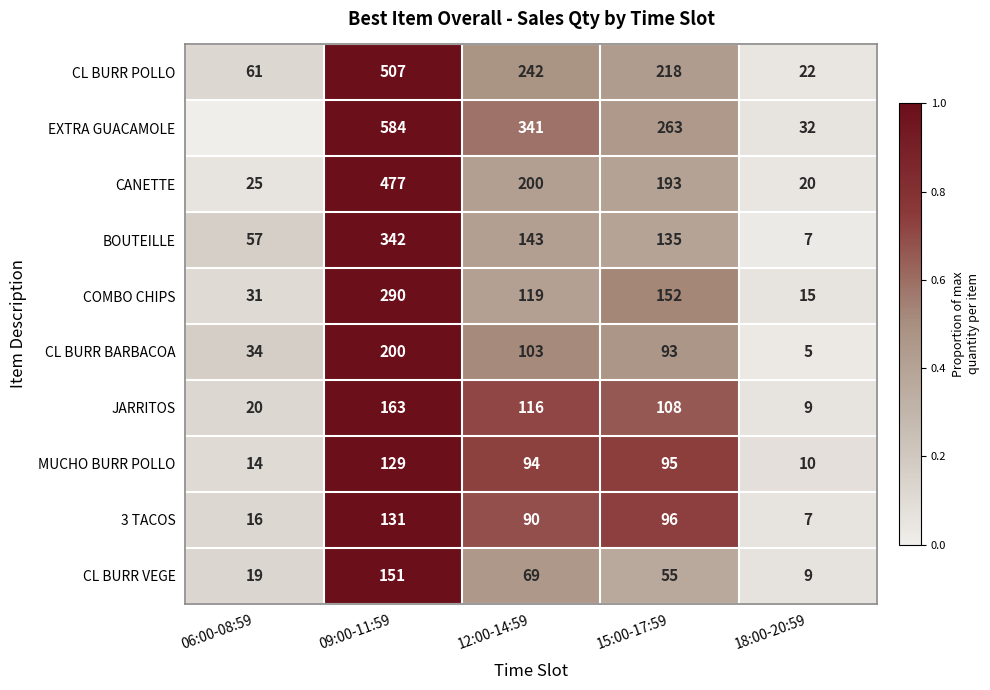

Rank the categories by CL BURR BARBACOA value from highest to lowest.

09:00-11:59, 12:00-14:59, 15:00-17:59, 06:00-08:59, 18:00-20:59